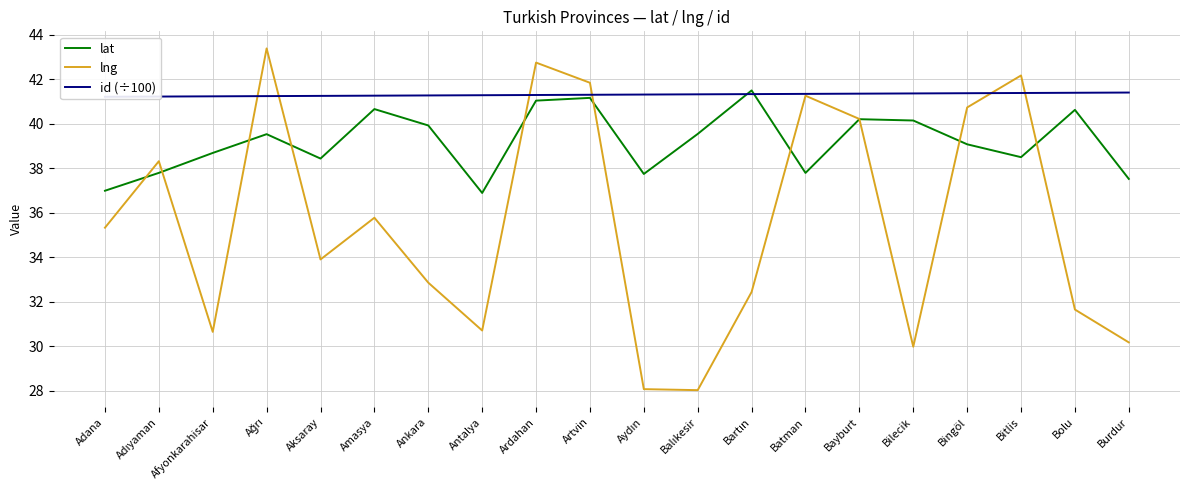

How many distinct data groups are displayed?

3